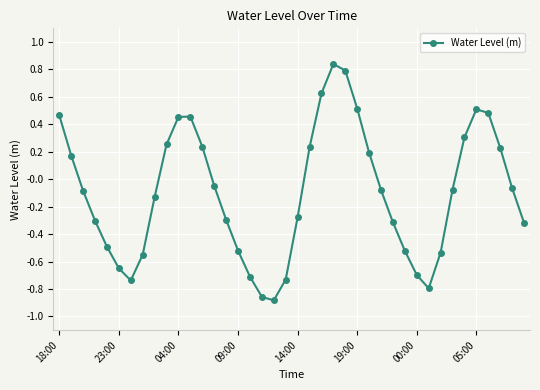

How many points are higher than both their immediate neighbors (excluding endpoints)?

3